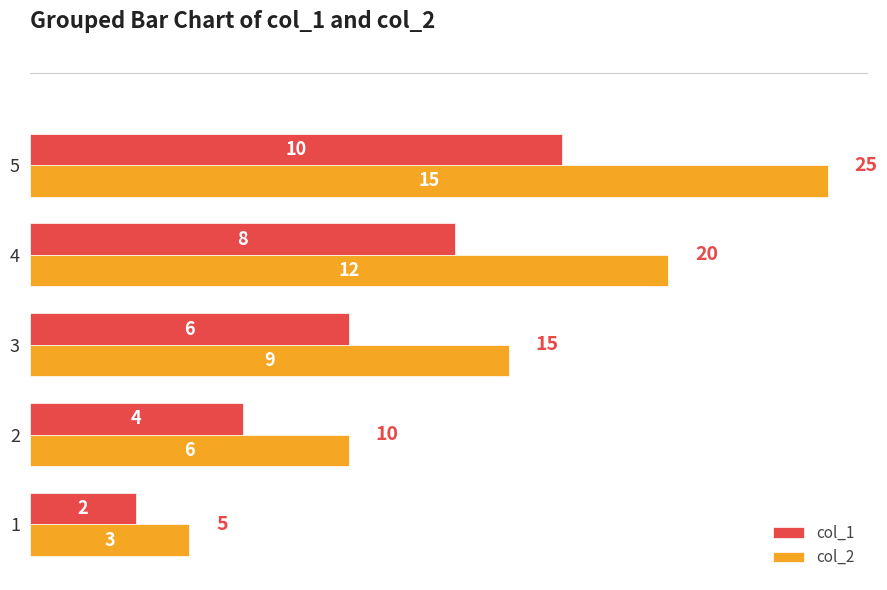

At how many categories does at least one series exceed 10?

2